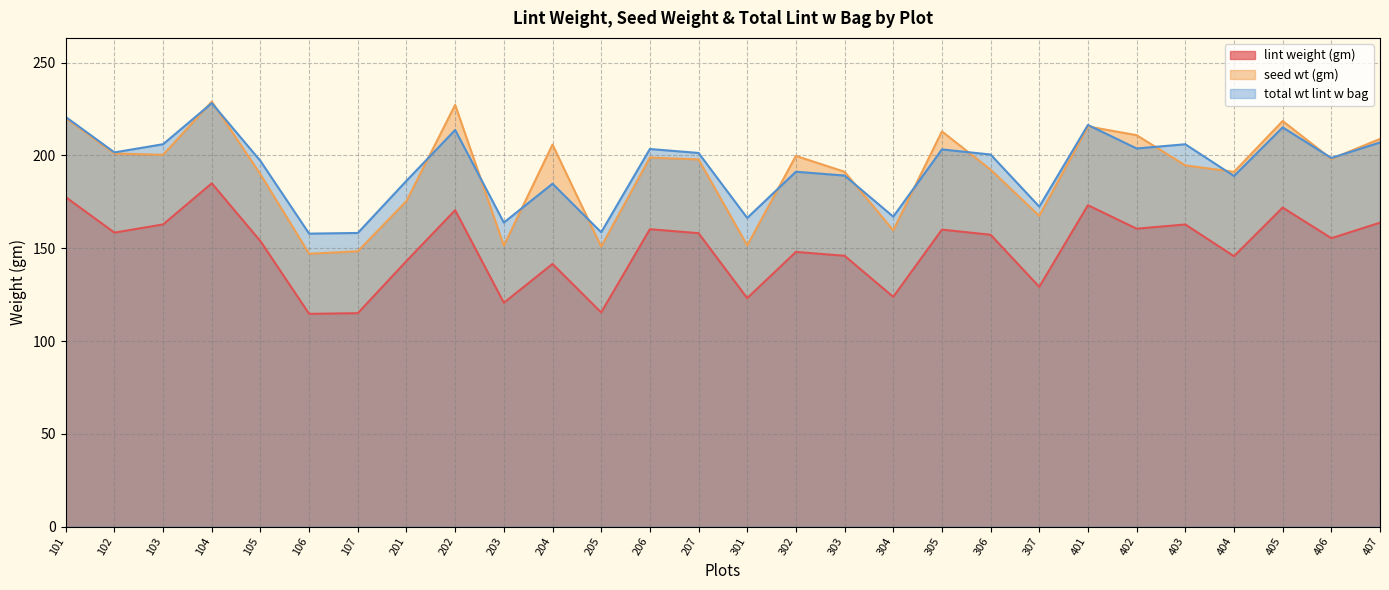

What is the minimum value for seed wt (gm)?

147.1